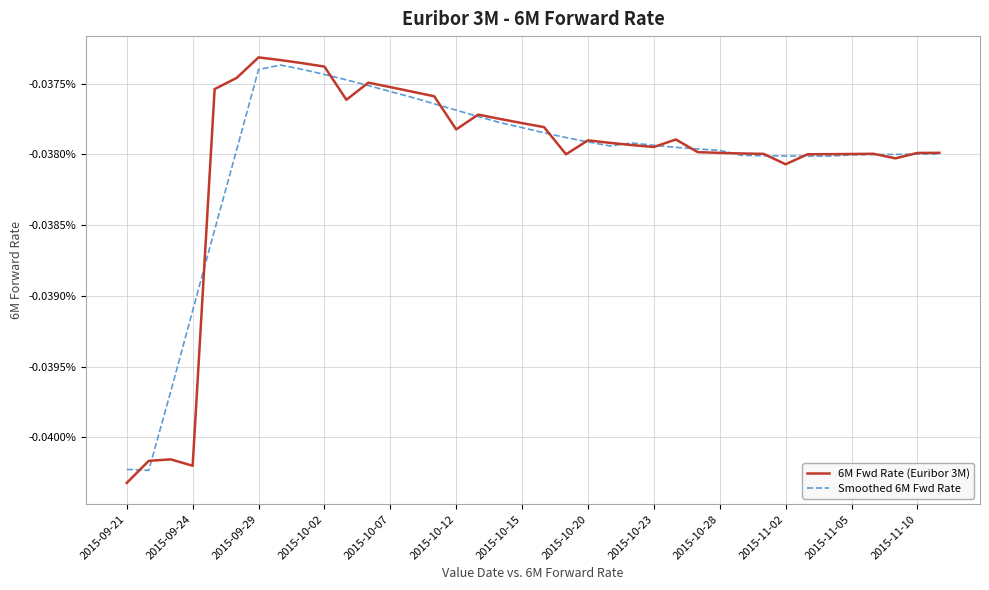

Is this an area chart (filled region under the line)?

No